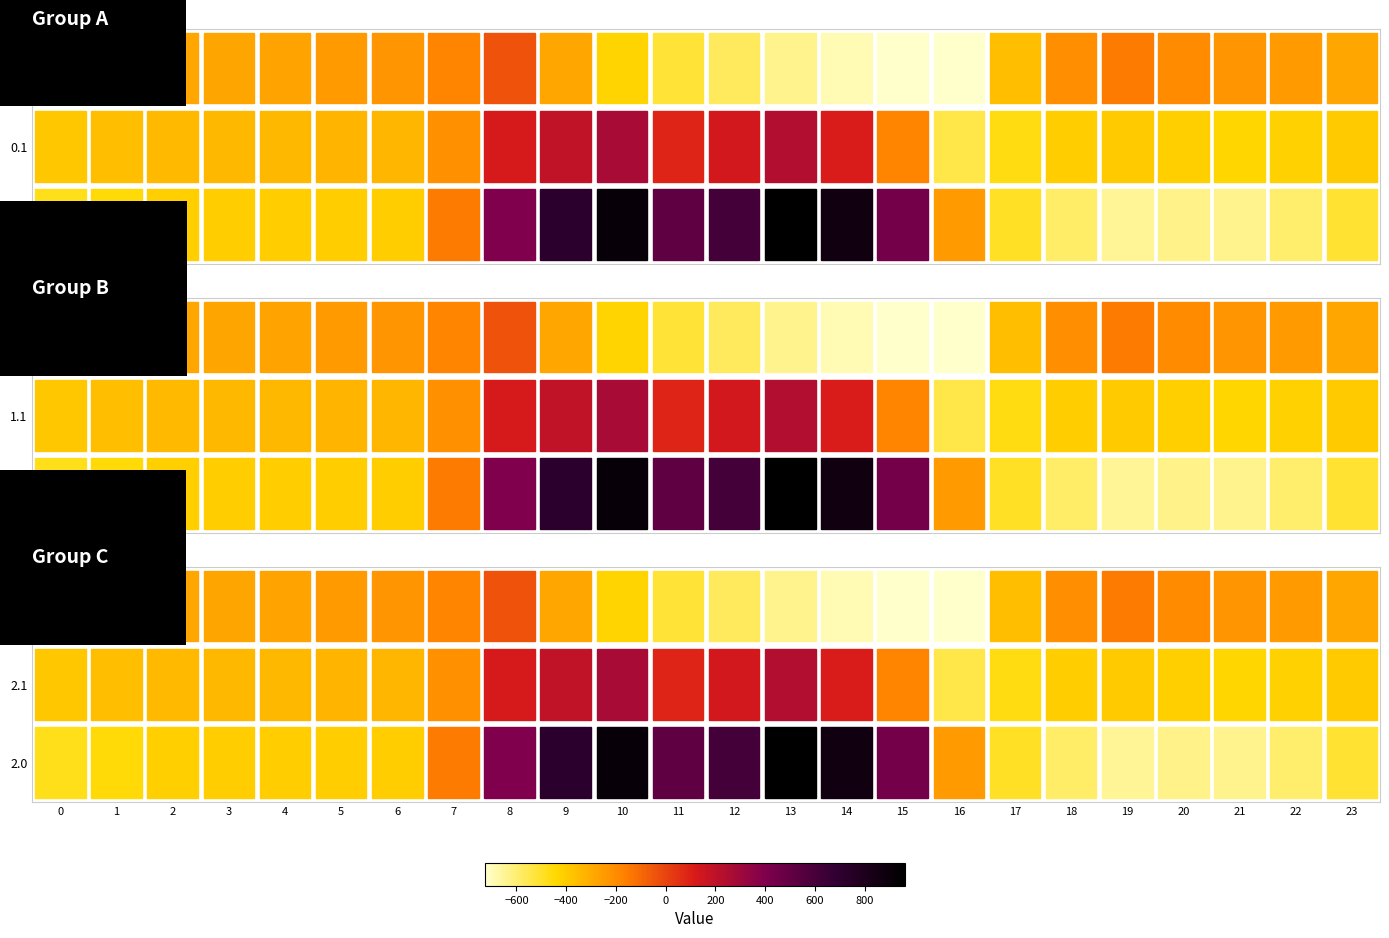

What is the sum of all 2.1 values?

-5142.5